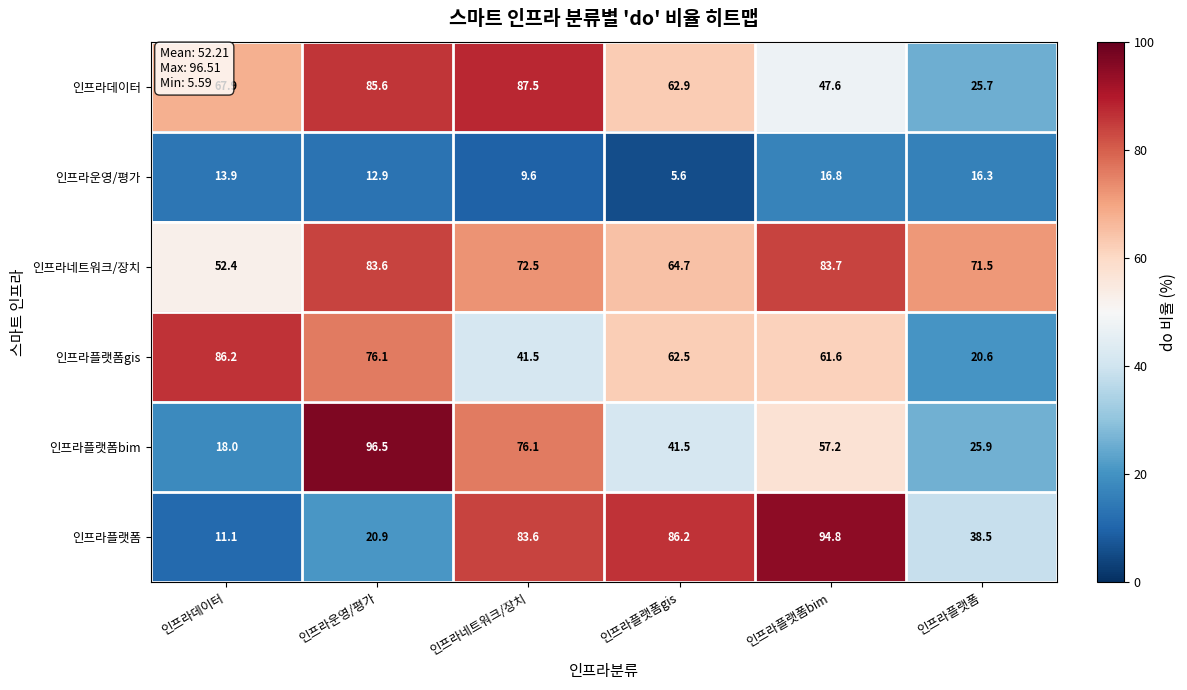

What is the difference between the highest and lowest values at 인프라플랫폼bim?

78.0